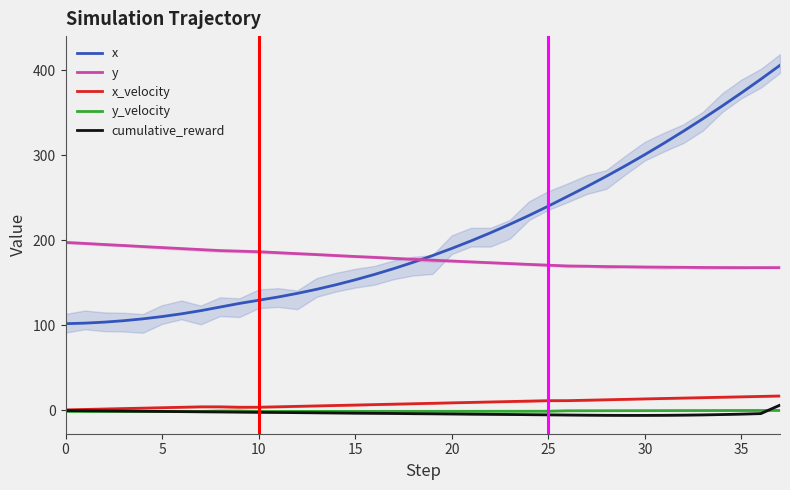

What is the value of the x point at the 29th from the left?

275.3